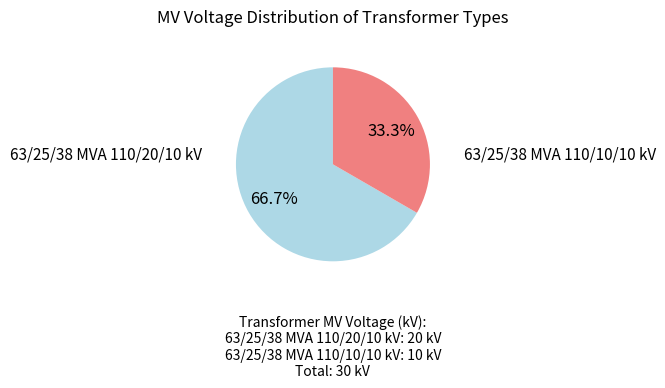

Is there a majority slice in this chart?

Yes